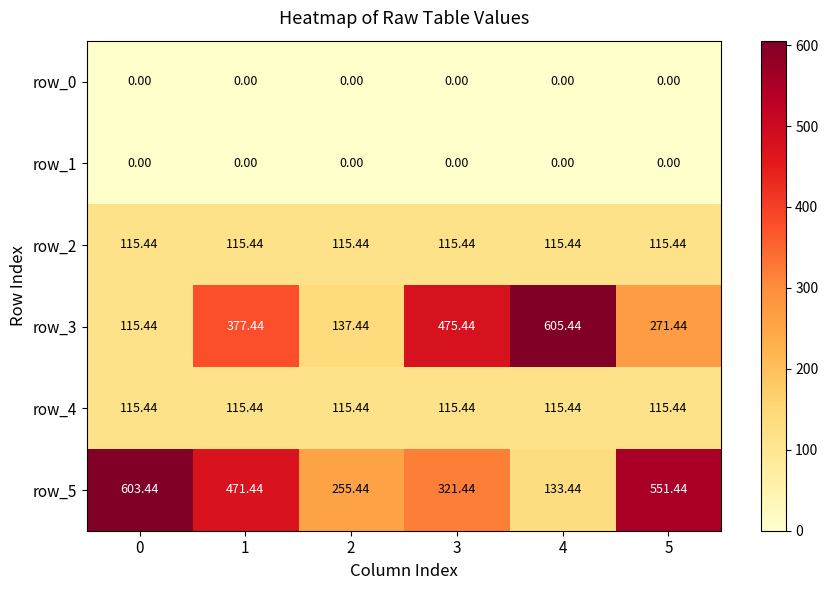

At how many categories does at least one series exceed 562?

2